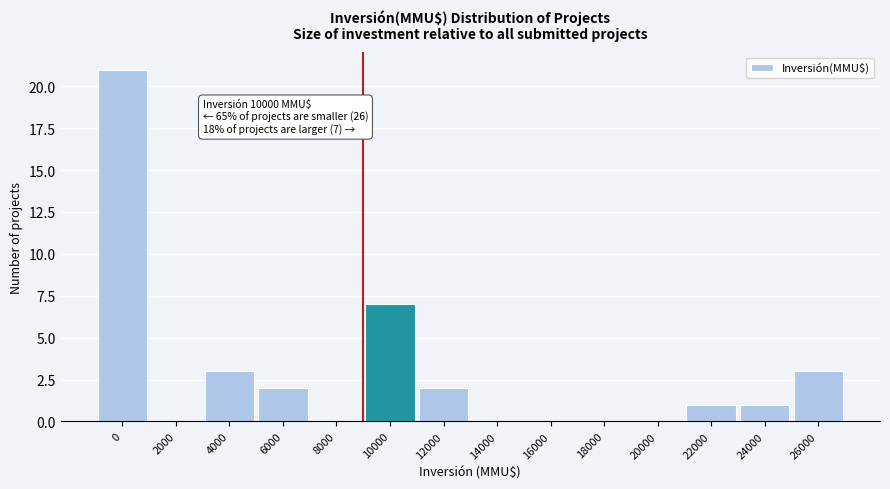

Reading left to right, extract all data points from this chart.

0=21	2000=0	4000=3	6000=2	8000=0	10000=7	12000=2	14000=0	16000=0	18000=0	20000=0	22000=1	24000=1	26000=3